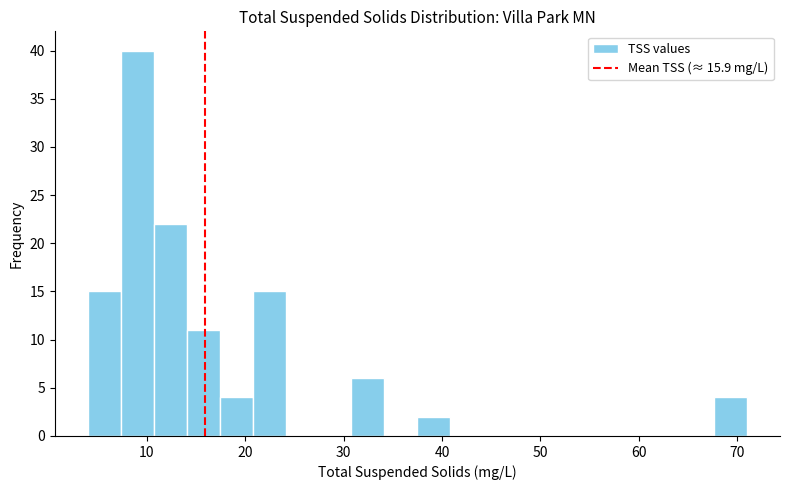

Around what value on the x-axis is the tallest bar? Give the approximate position of its centre, as read against the axis.

9